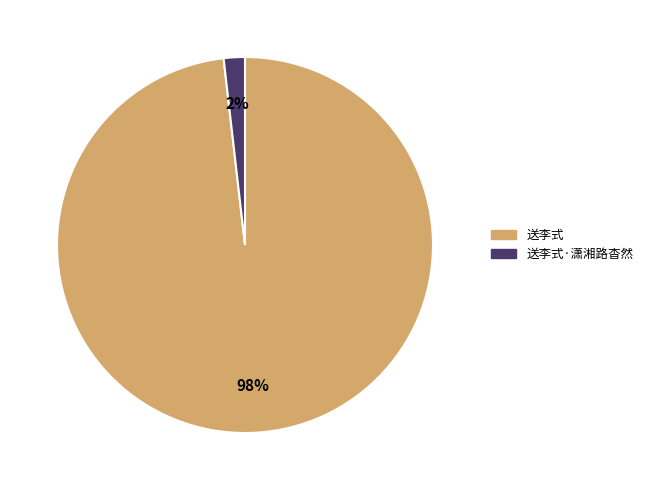

Which slice is the largest?

送李式